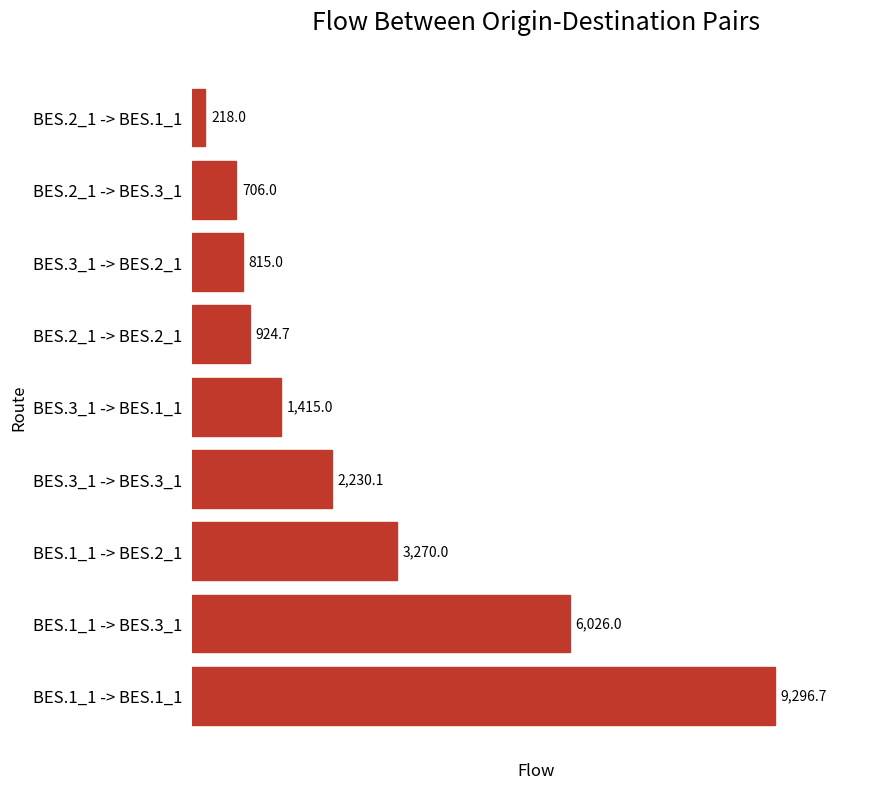

List the labels in order of value, largest first.

BES.1_1 -> BES.1_1, BES.1_1 -> BES.3_1, BES.1_1 -> BES.2_1, BES.3_1 -> BES.3_1, BES.3_1 -> BES.1_1, BES.2_1 -> BES.2_1, BES.3_1 -> BES.2_1, BES.2_1 -> BES.3_1, BES.2_1 -> BES.1_1